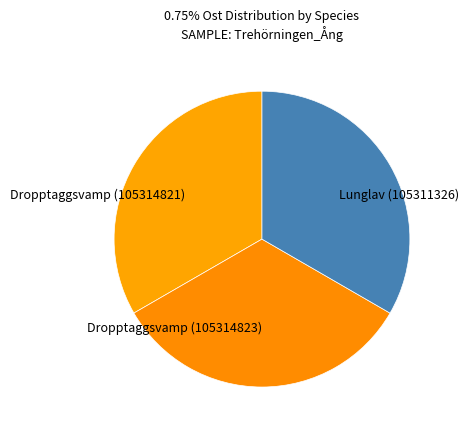

Is there any slice that represents more than half of the pie?

No